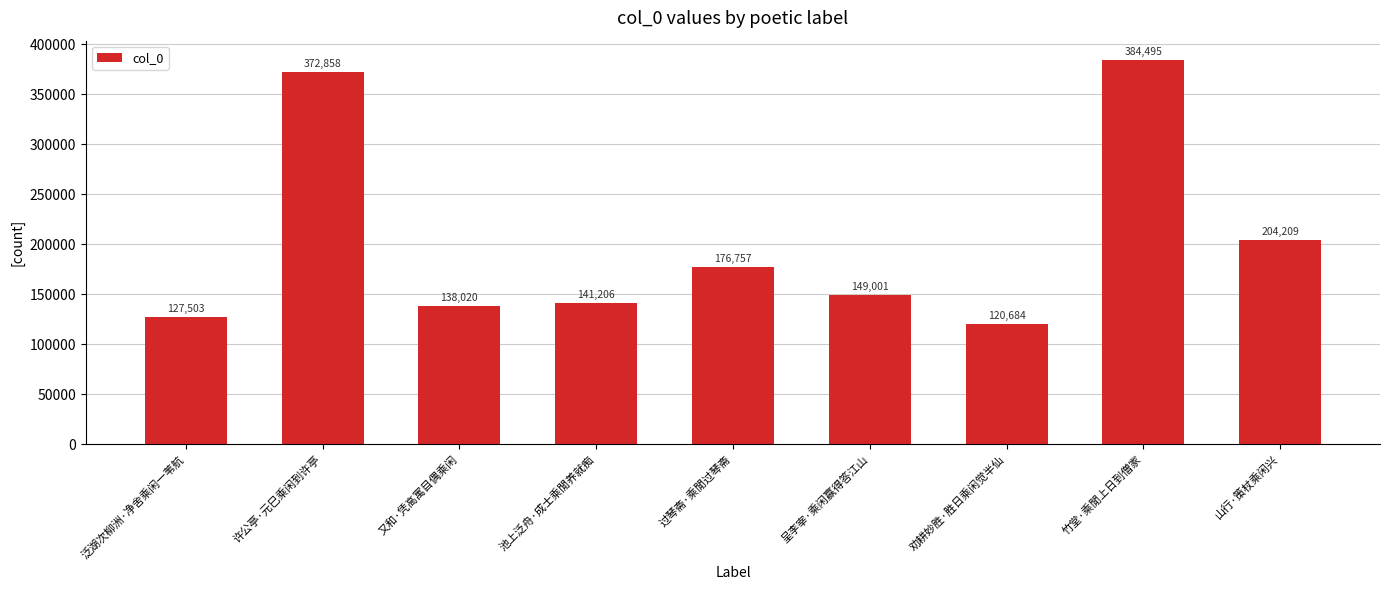

Approximately how many times larger is the value at 过琴斋·乘閒过琴斋 compared to 呈李宰·乘闲赢得答江山?

1.2